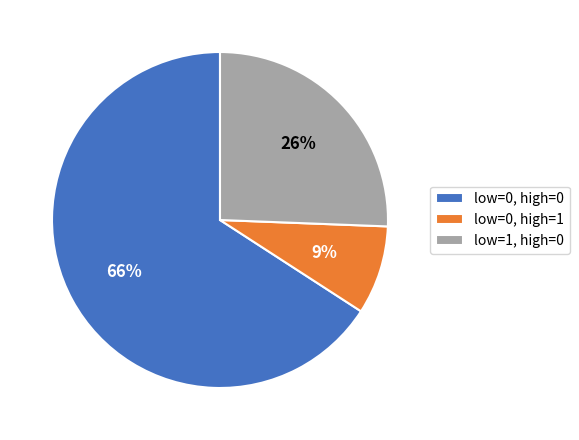

To the nearest percent, what portion does low=0, high=1 represent?

9%